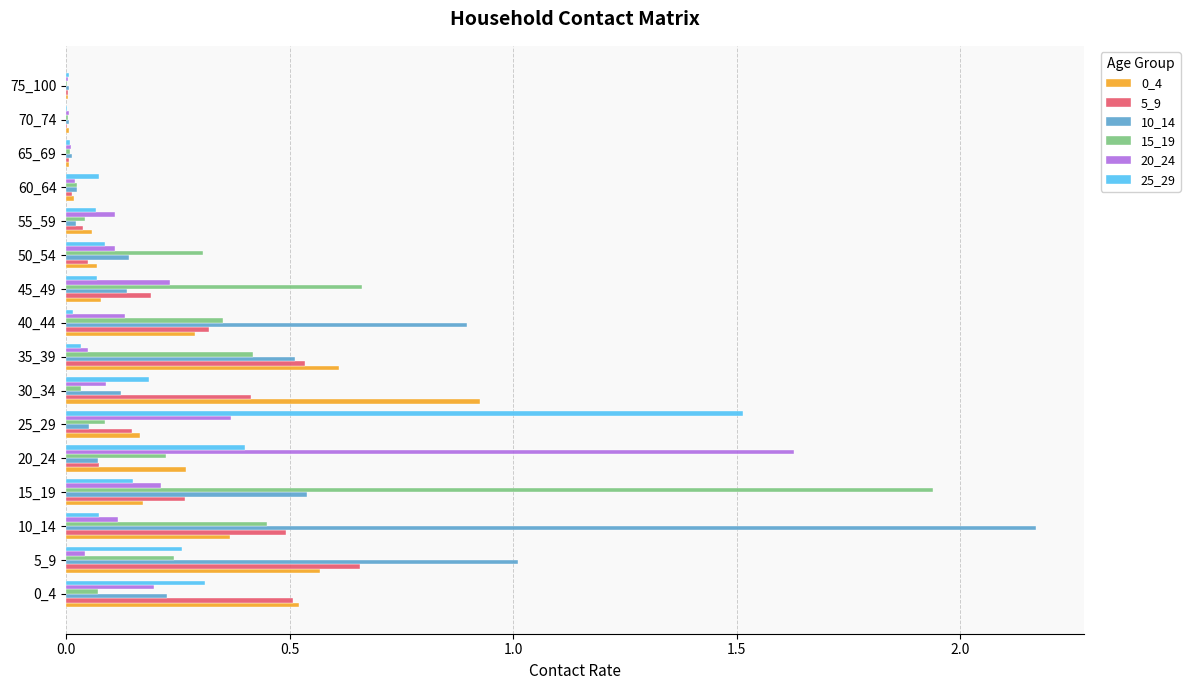

Is it true that 20_24 equals 0.3 at 15_19?

False